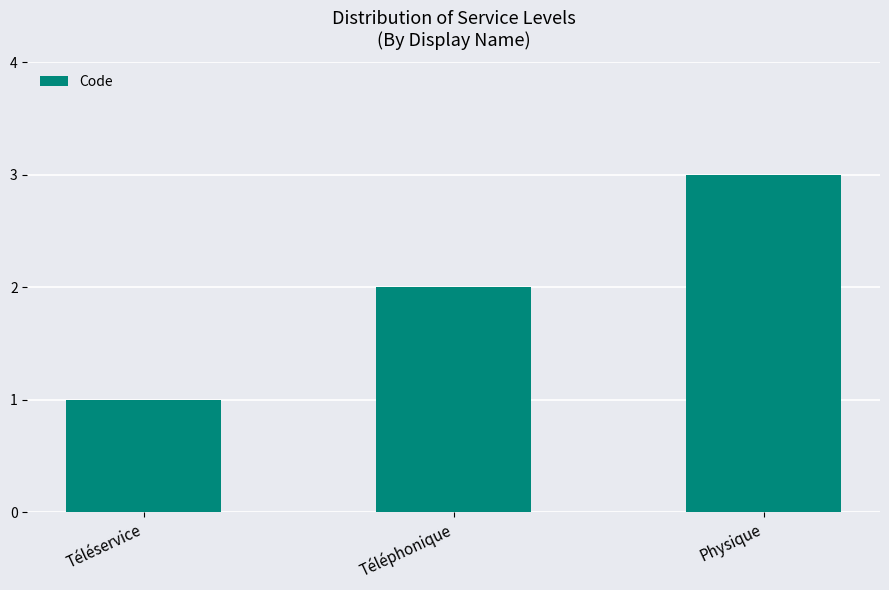

True or false: the data shows 1 at Physique.

False